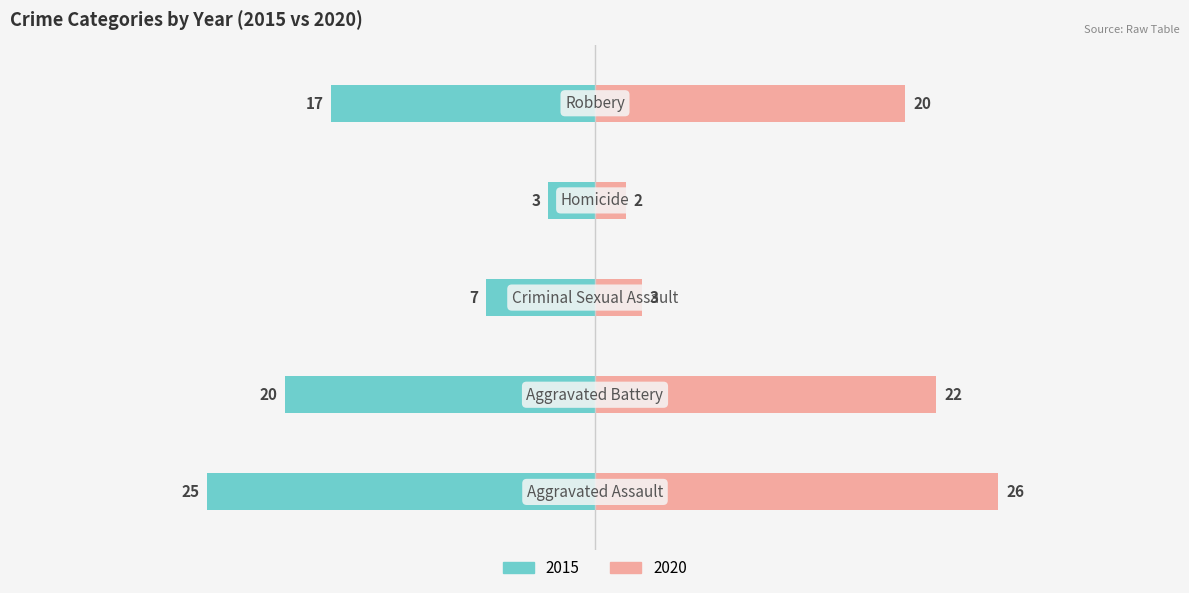

At Aggravated Assault, list the series in order from largest to smallest.

2020, 2015